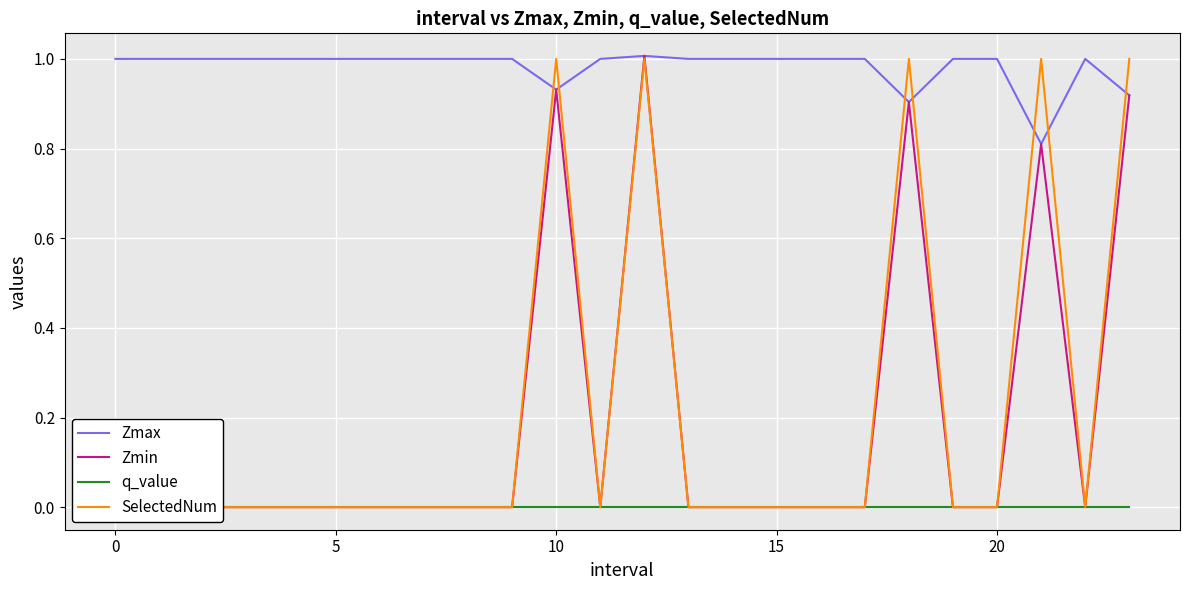

What is the maximum value for Zmax?

1.0